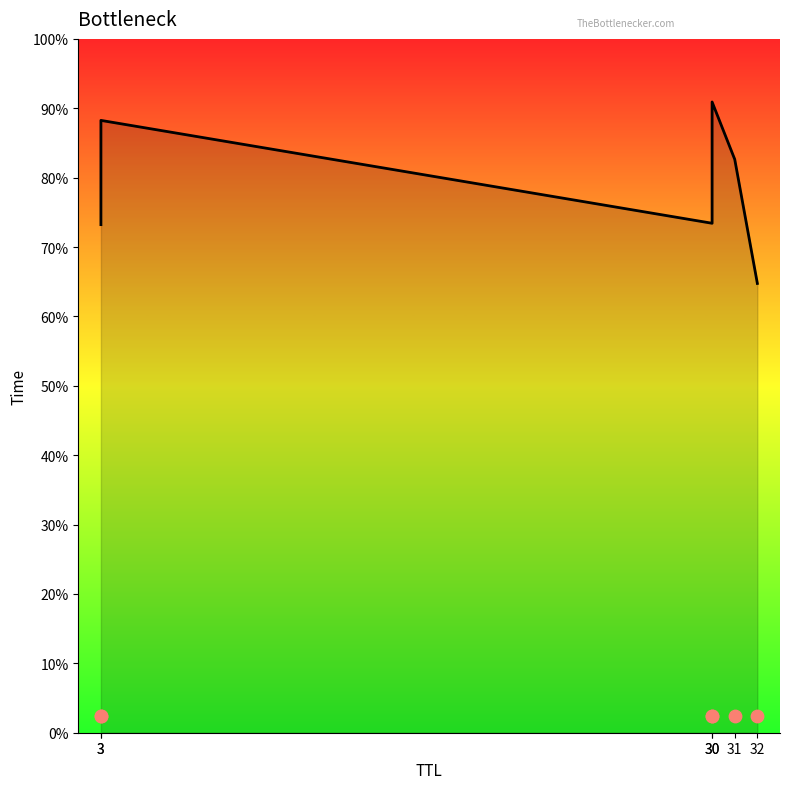

Between 31 and 32, which is larger?

31